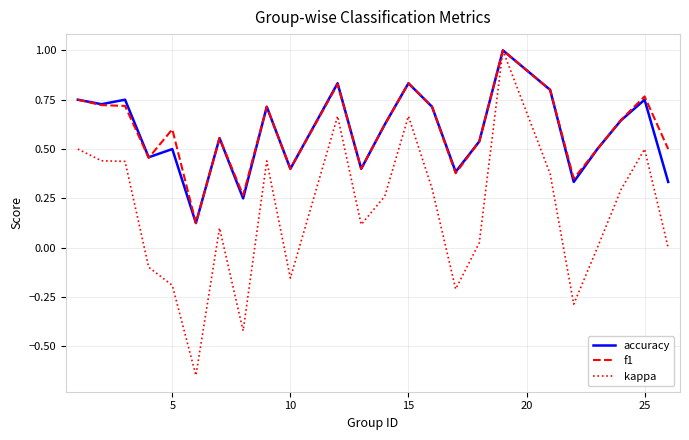

What is the maximum value shown in the chart?

1.0